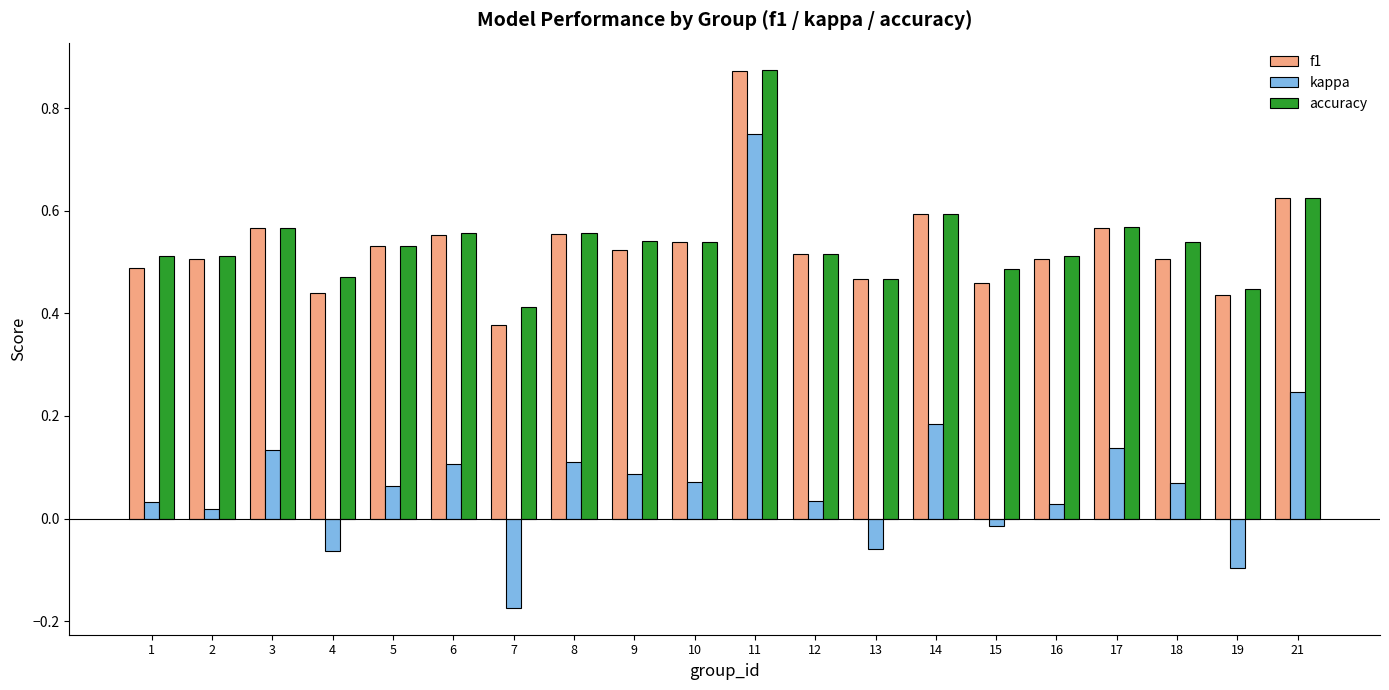

Which category has the lowest value in the kappa series?

7